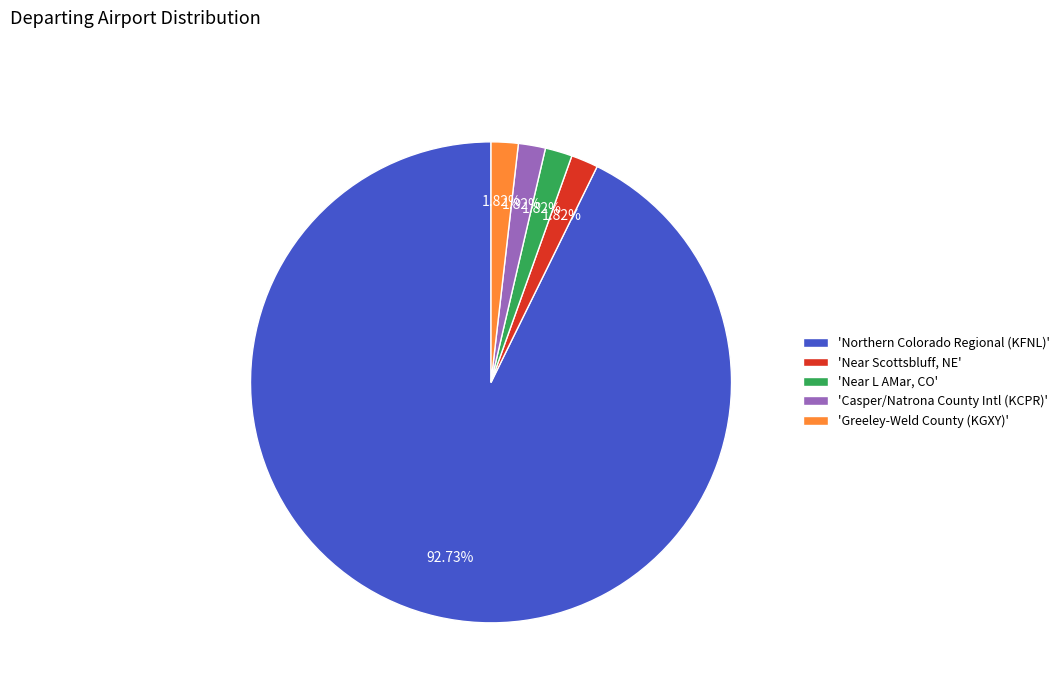

Is 'Near Scottsbluff, NE' the majority of the pie?

No